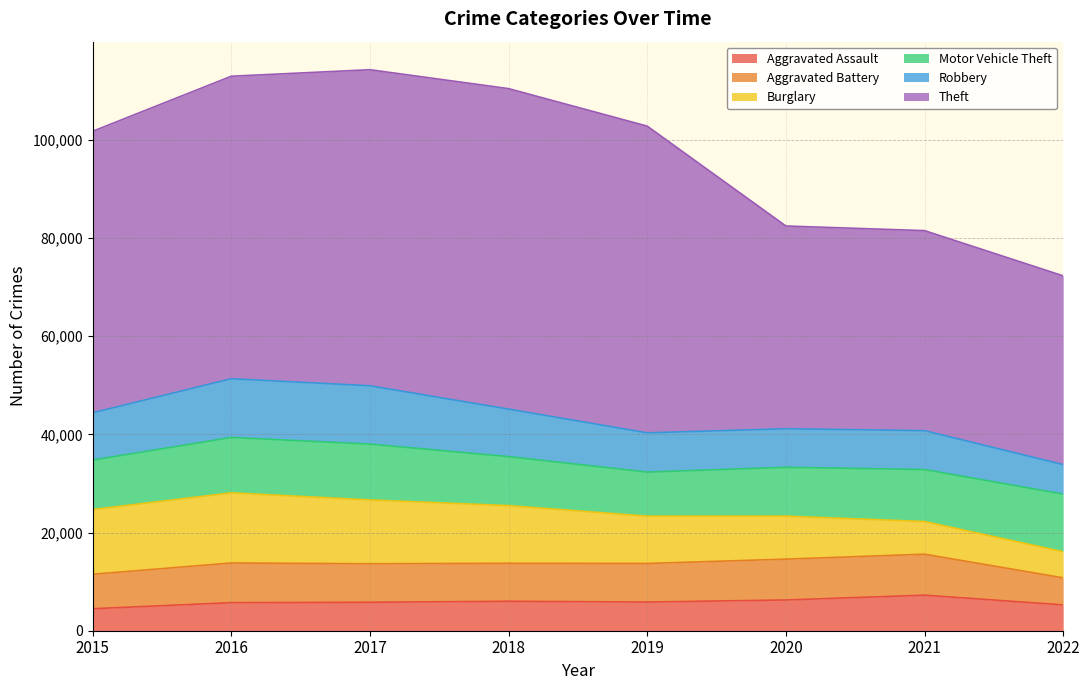

Which label corresponds to the smallest value in the chart?

2015